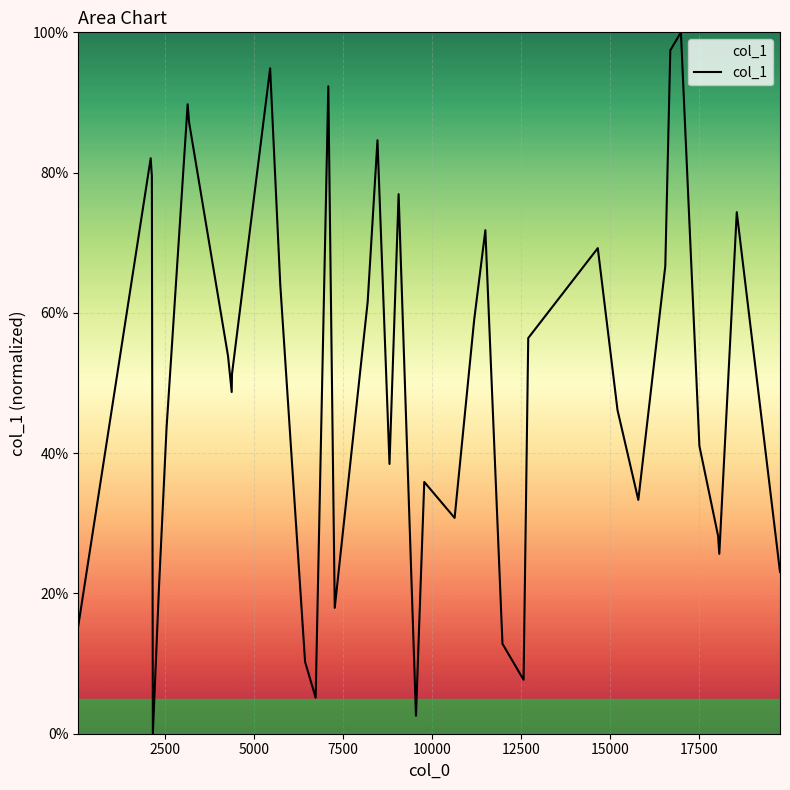

How many lines are shown in the chart?

1